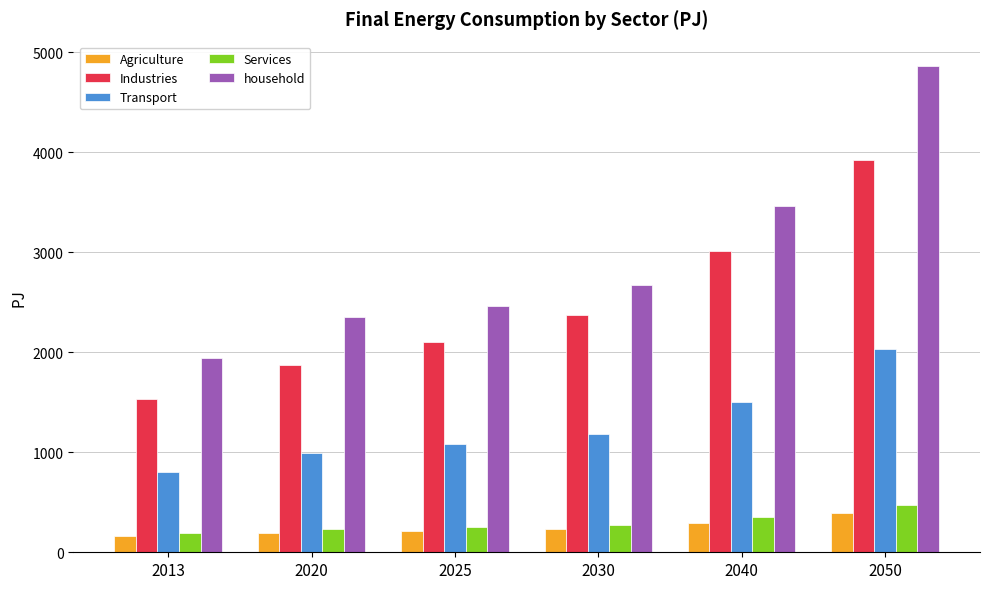

At which category does the chart reach its peak across all series?

2050